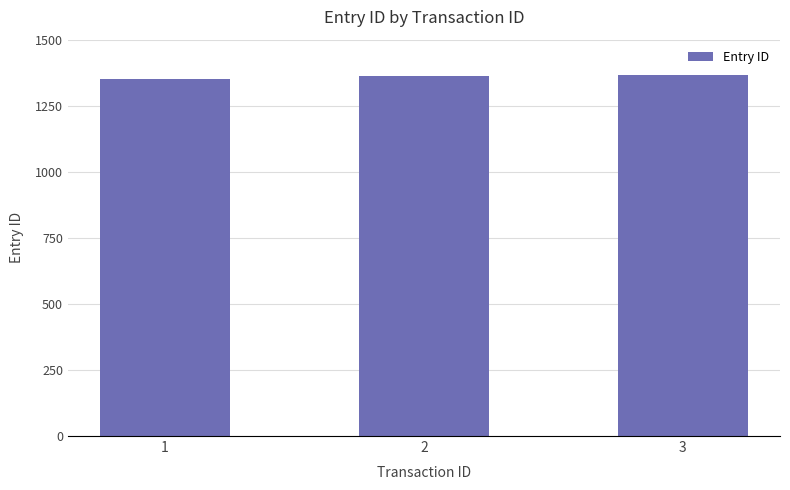

The chart shows a value of 1925 at 1. True or false?

False